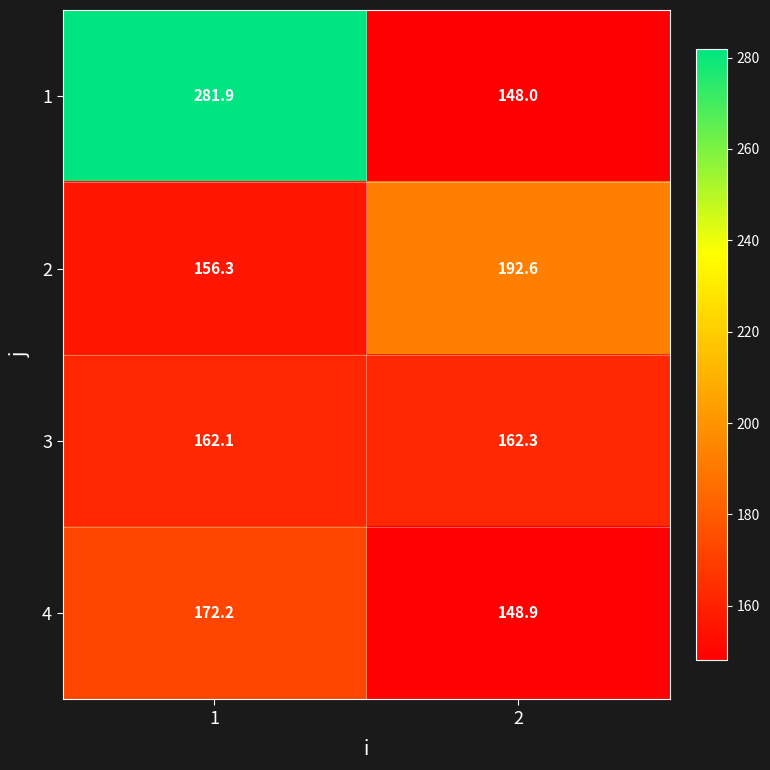

What is the total value across all series at 2?

651.8